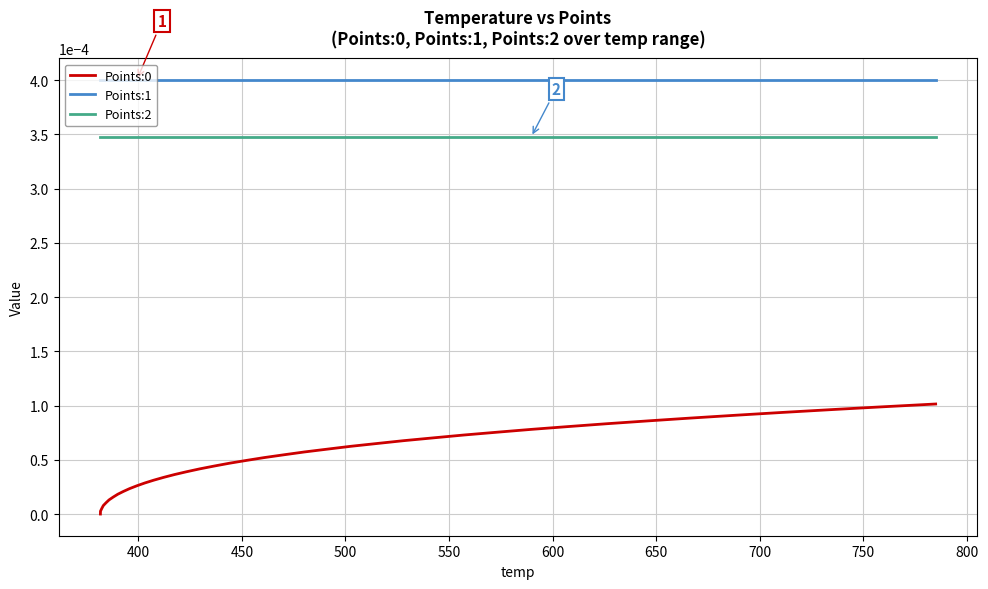

Which series has the largest total across all categories?

Points:1